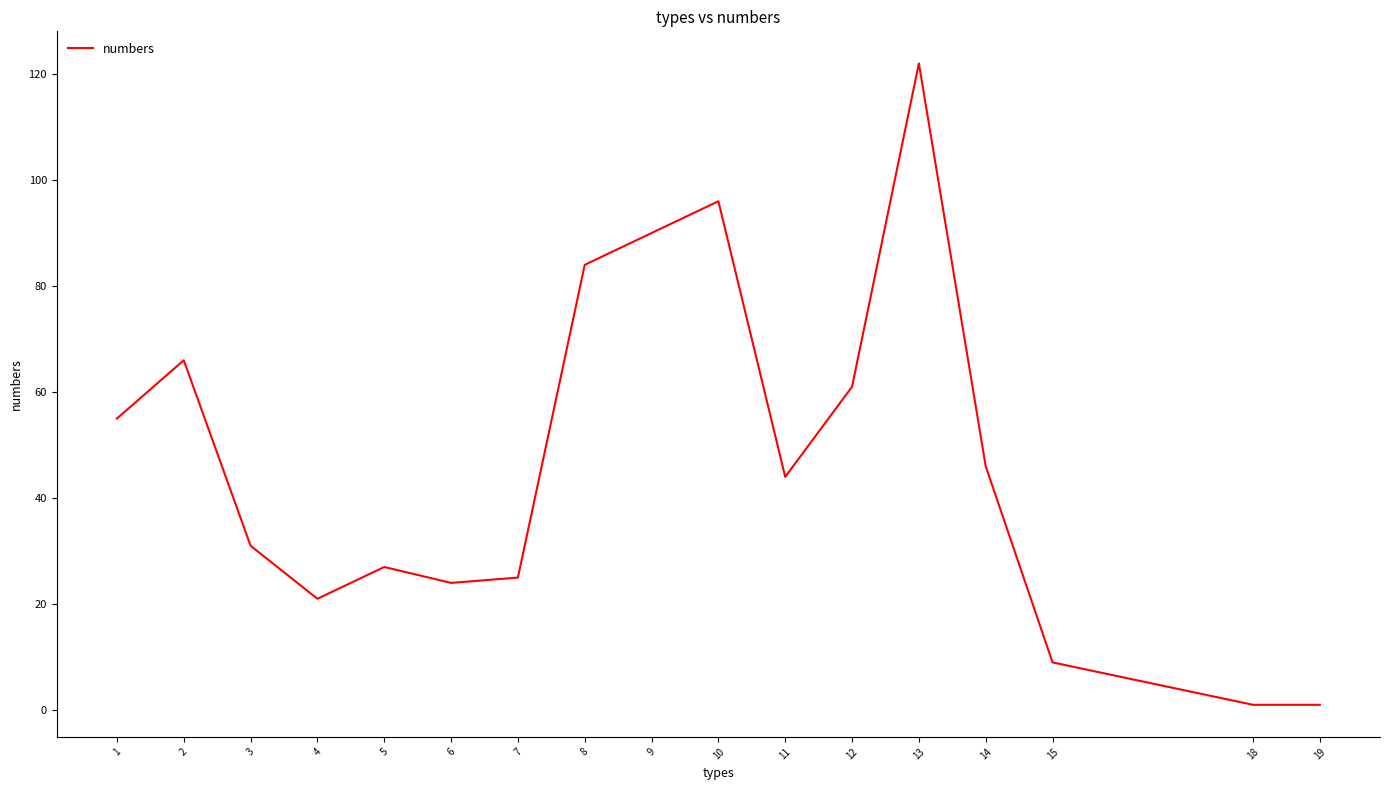

What is the average value?

47